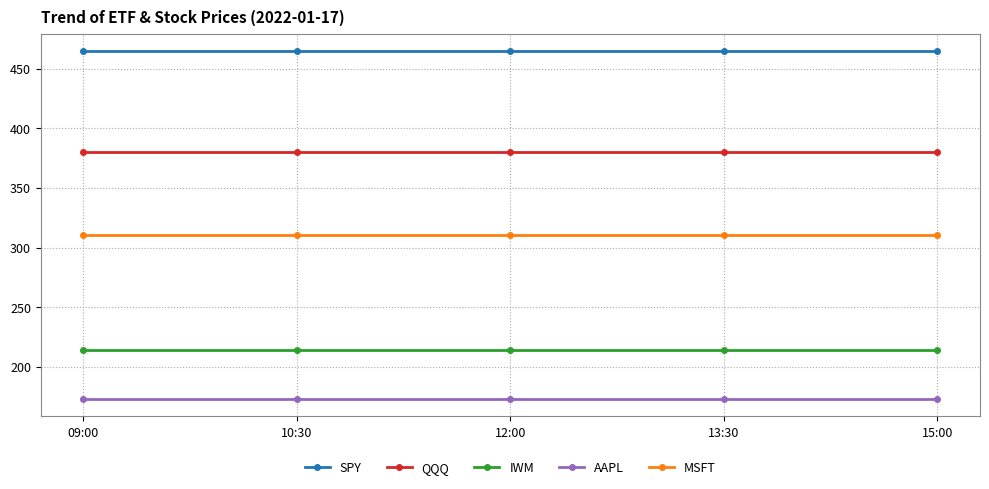

The value of MSFT at 10:30 is 310.2. True or false?

True